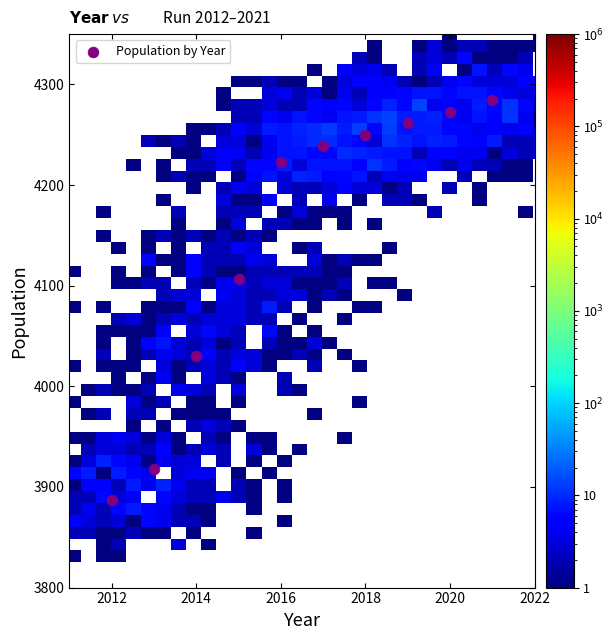

What is the average X value?

2016